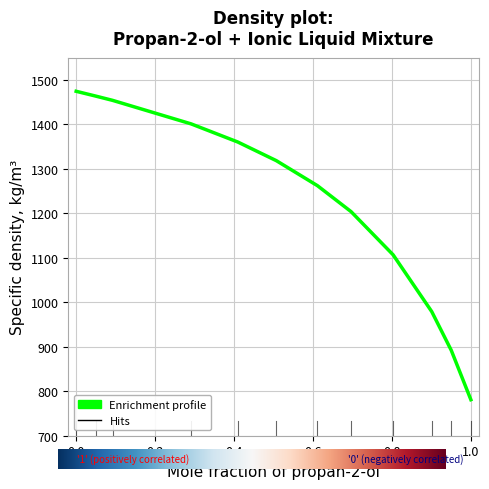

What is the smallest value displayed?

781.0